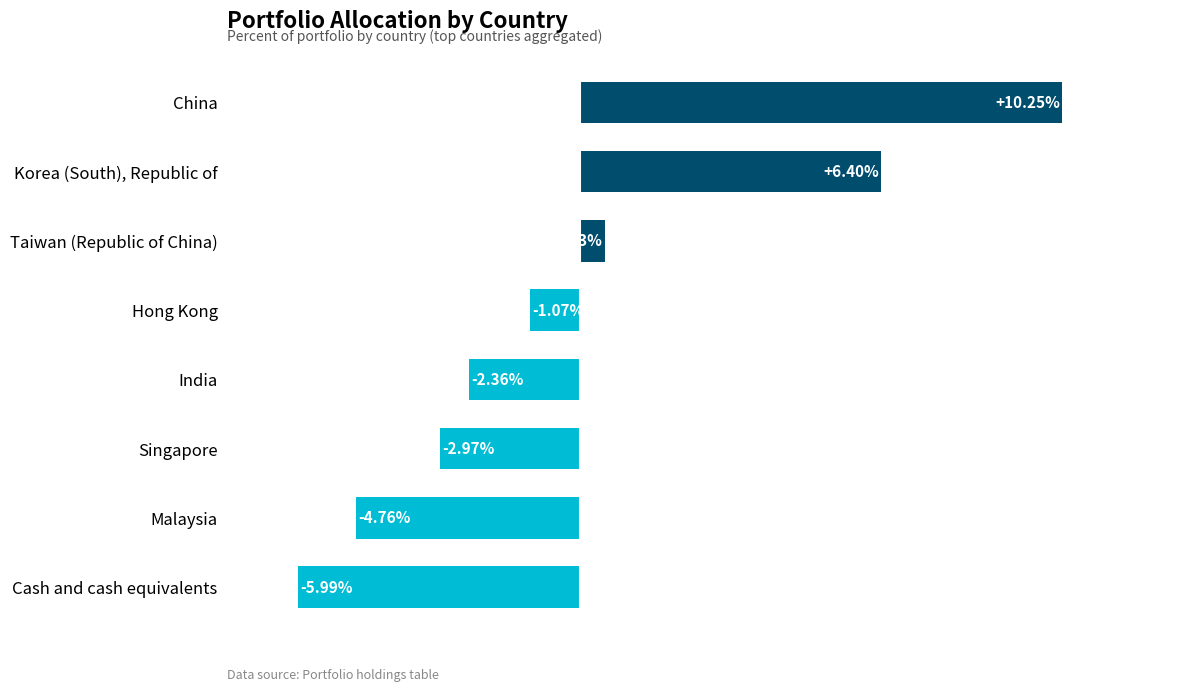

Are the bars grouped side by side (vs. stacked)?

No